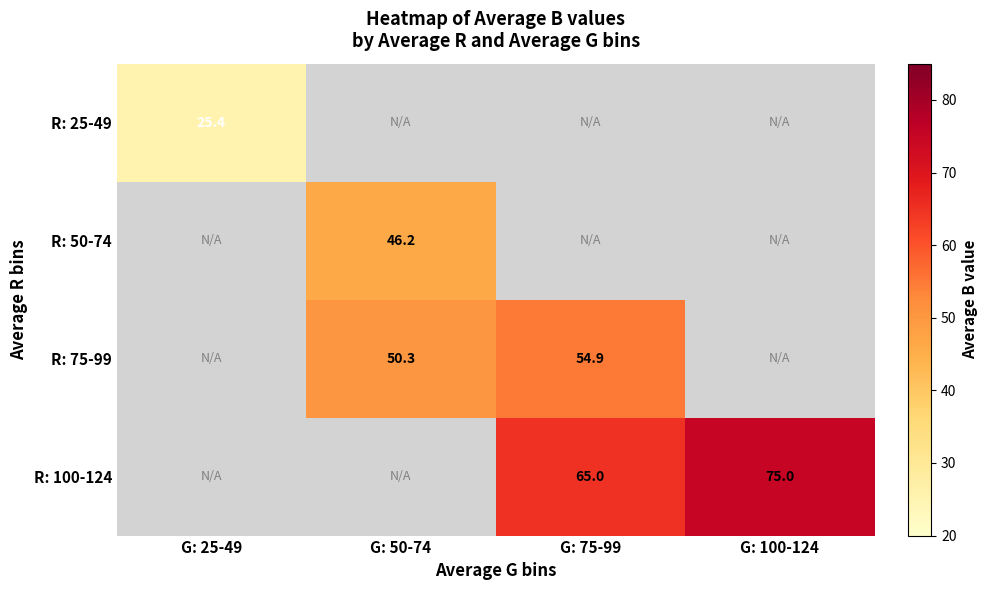

The value of R: 100-124 at G: 100-124 is 75.0. True or false?

True